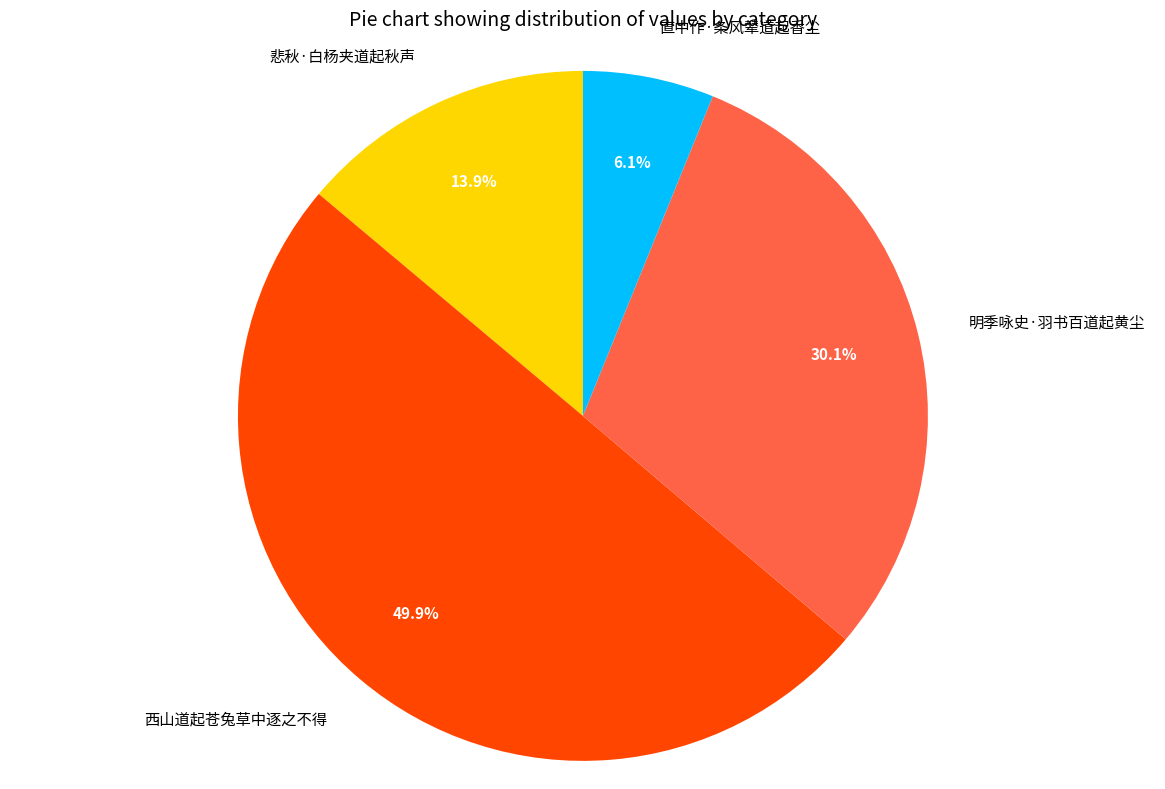

What is the smallest slice in the pie chart?

直中作·条风辇道起香尘